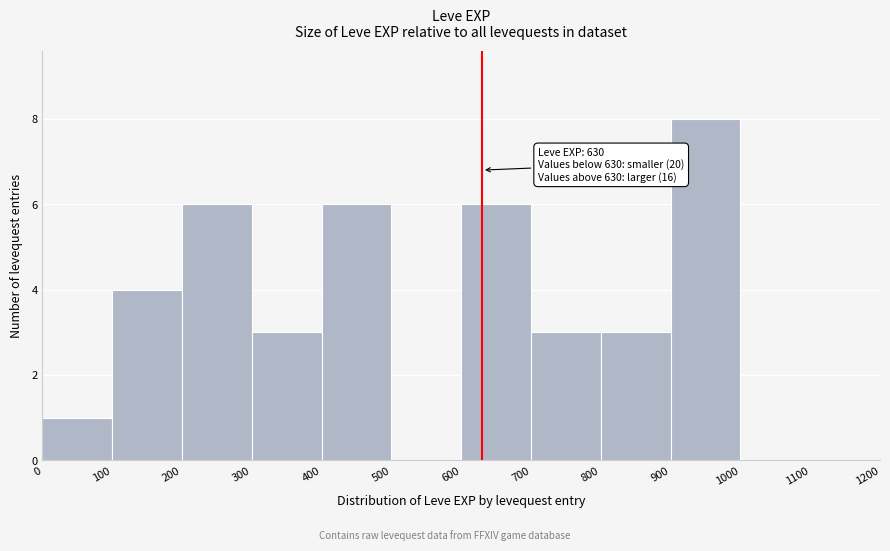

Over which range of the x-axis is the bar tallest?

900 to 1000